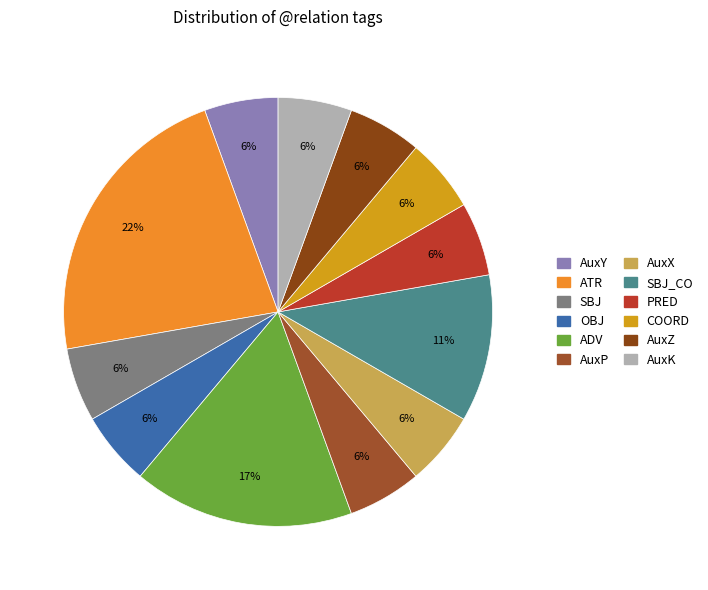

Count the number of slices in the pie.

12